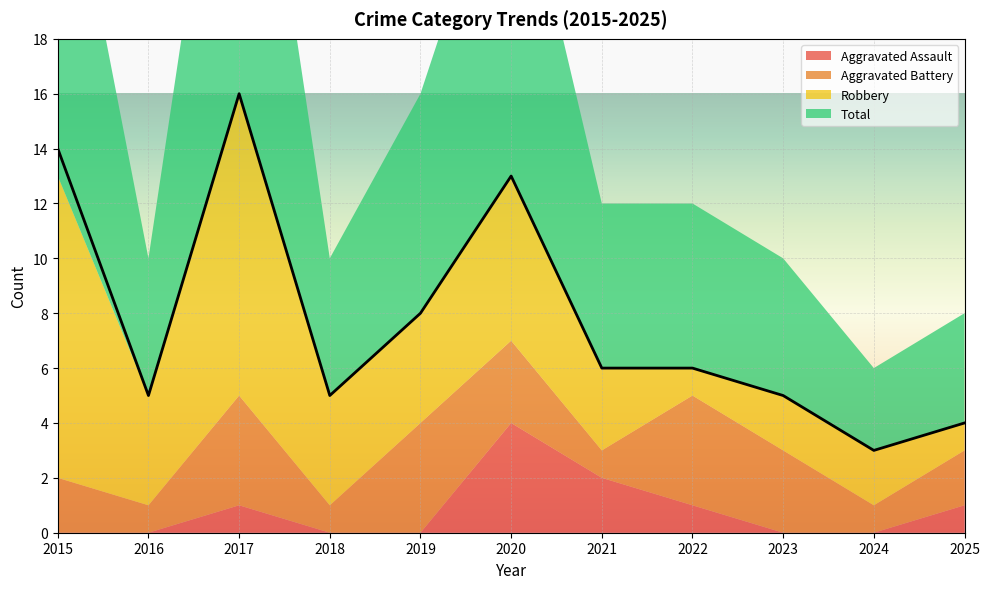

The Aggravated Battery series shows 4 at 2017. True or false?

True